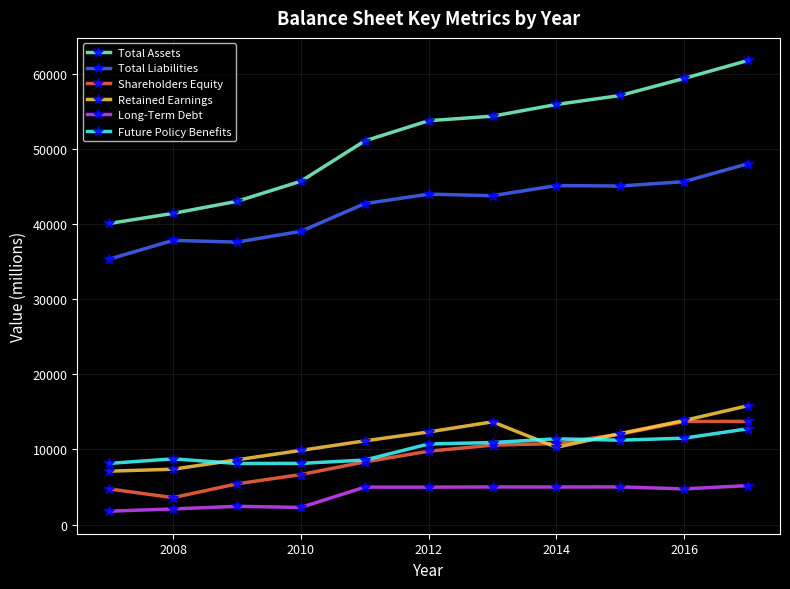

True or false: Total Liabilities and Total Assets cross at least once.

False